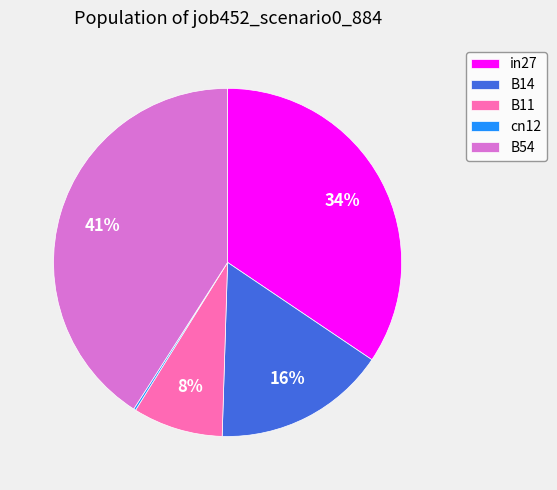

To the nearest percent, what is the combined percentage of B11 and B54?

49%